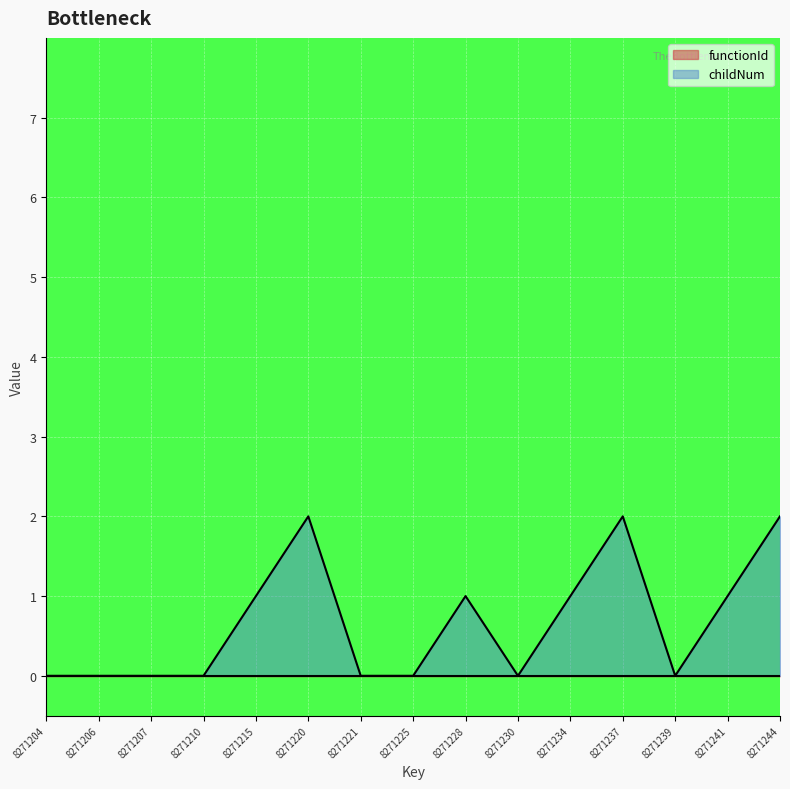

At which category does the data reach its first local valley?

8271230